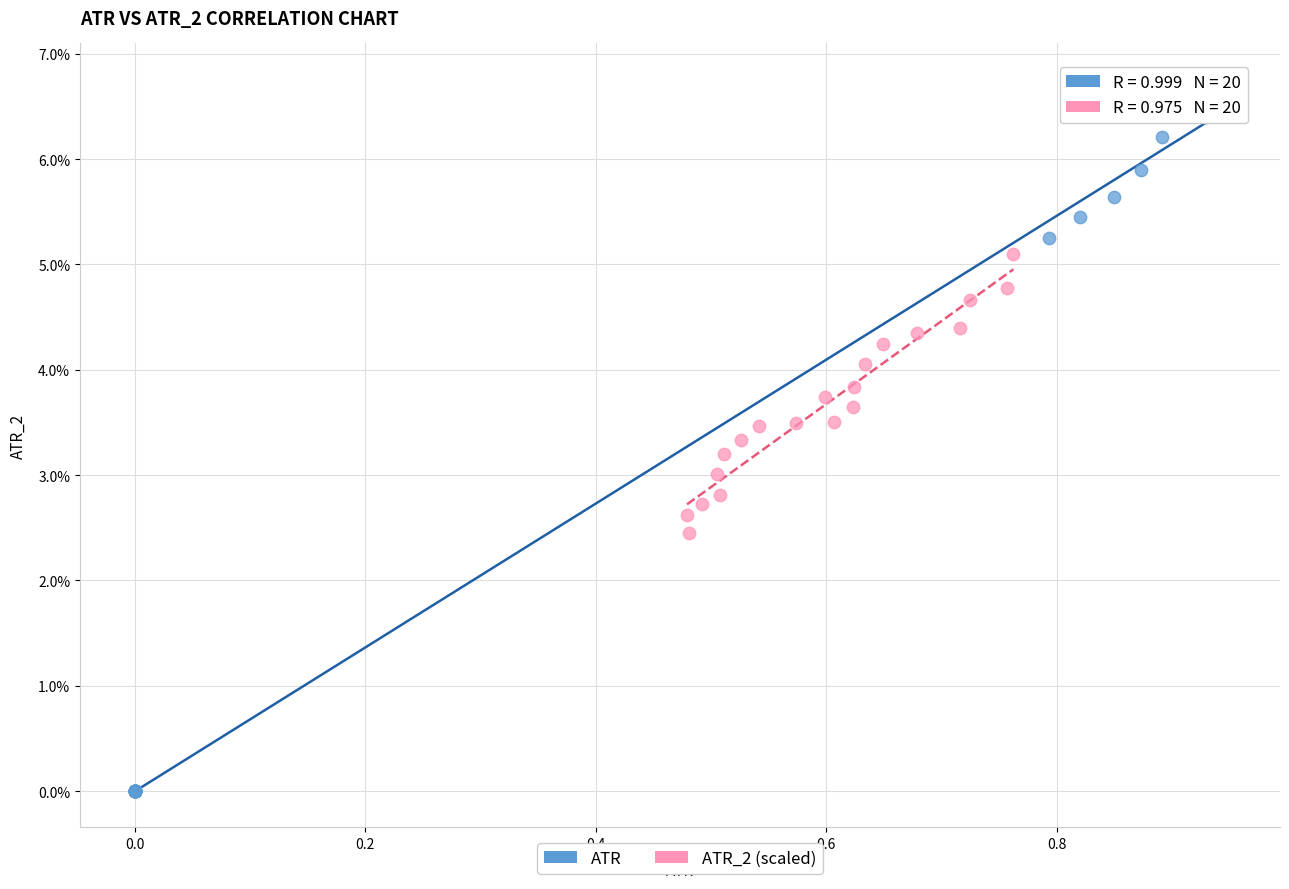

Which series has the widest spread of Y values?

ATR